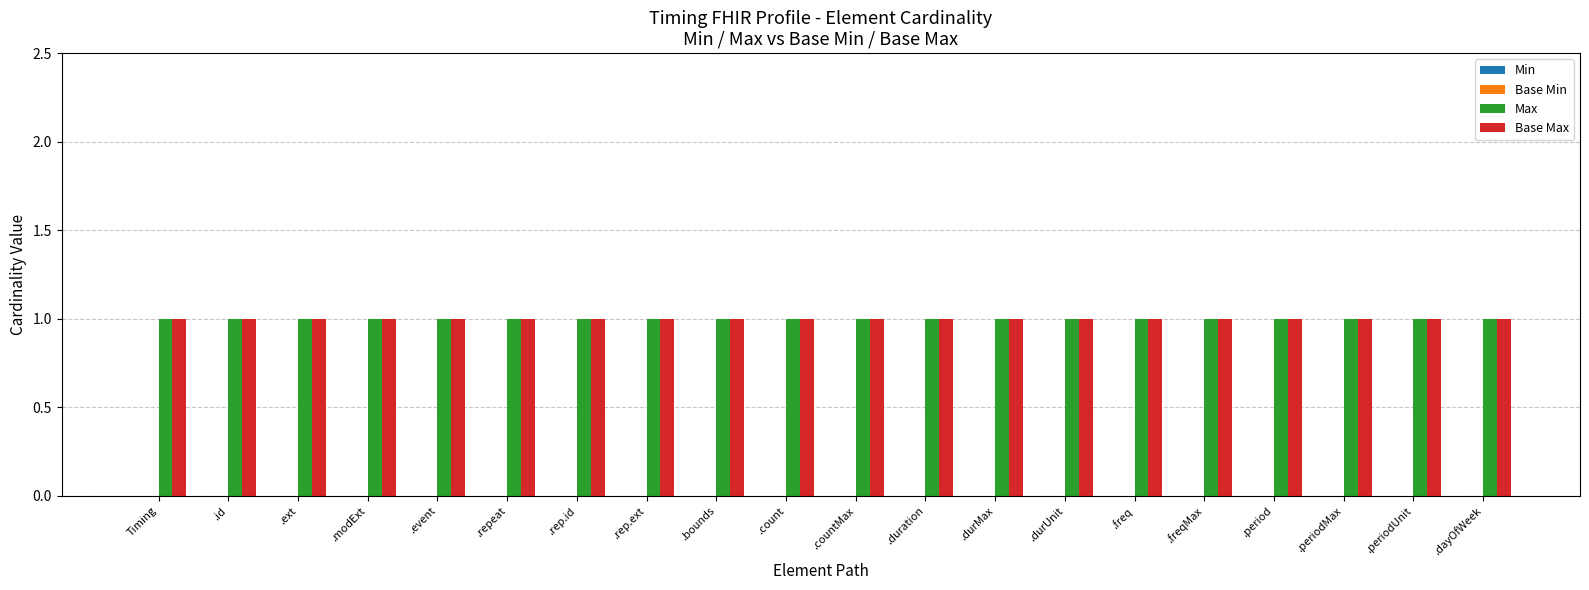

What is the spread (max minus min) of values at .rep.id?

1